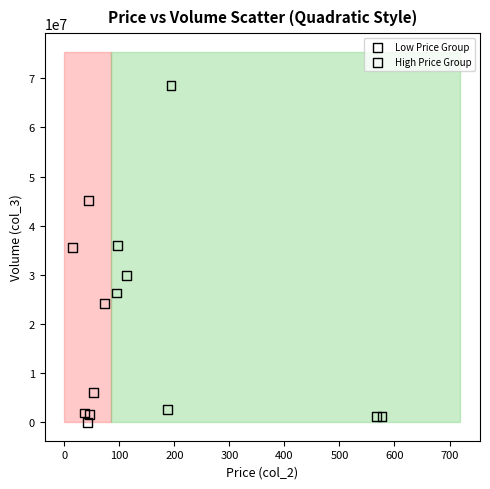

Which series has the widest spread of Y values?

High Price Group